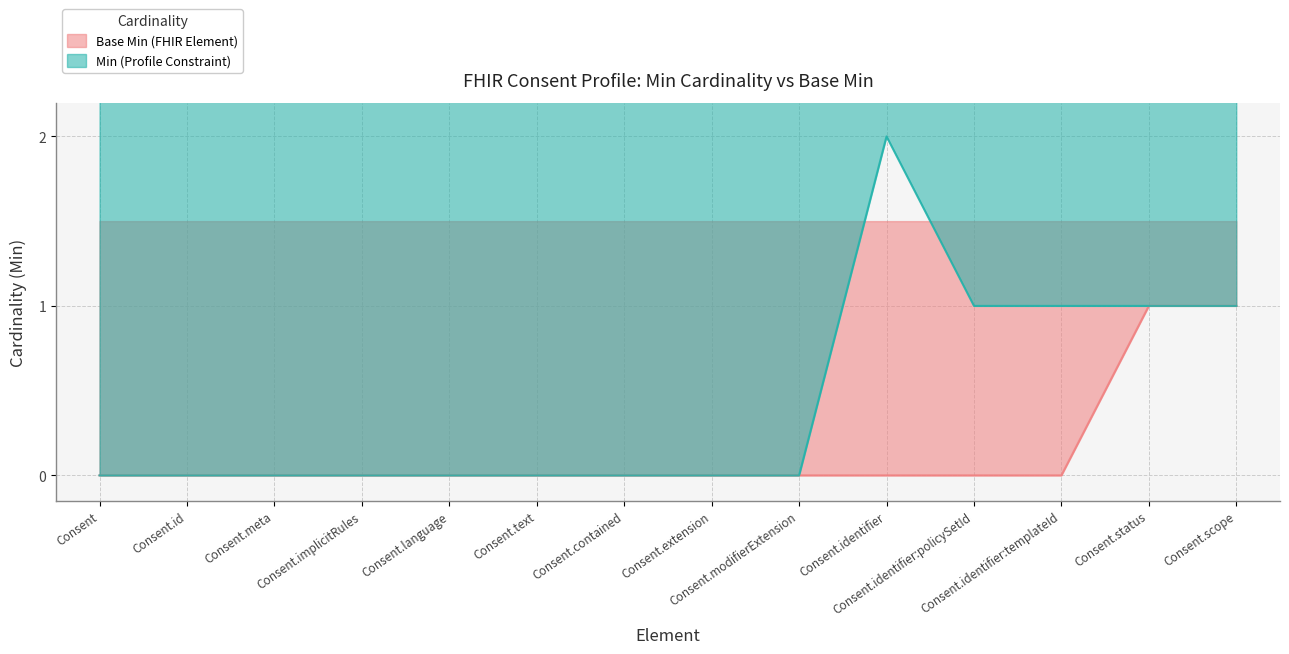

Reading left to right, transcribe all the data shown in this chart.

Base Min (FHIR Element): 0	0	0	0	0	0	0	0	0	0	0	0	1	1
Min (Profile Constraint): 0	0	0	0	0	0	0	0	0	2	1	1	1	1